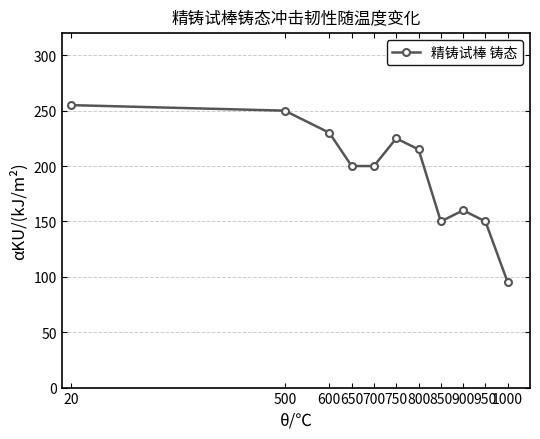

What is the change in value from 500 to 750?

-25